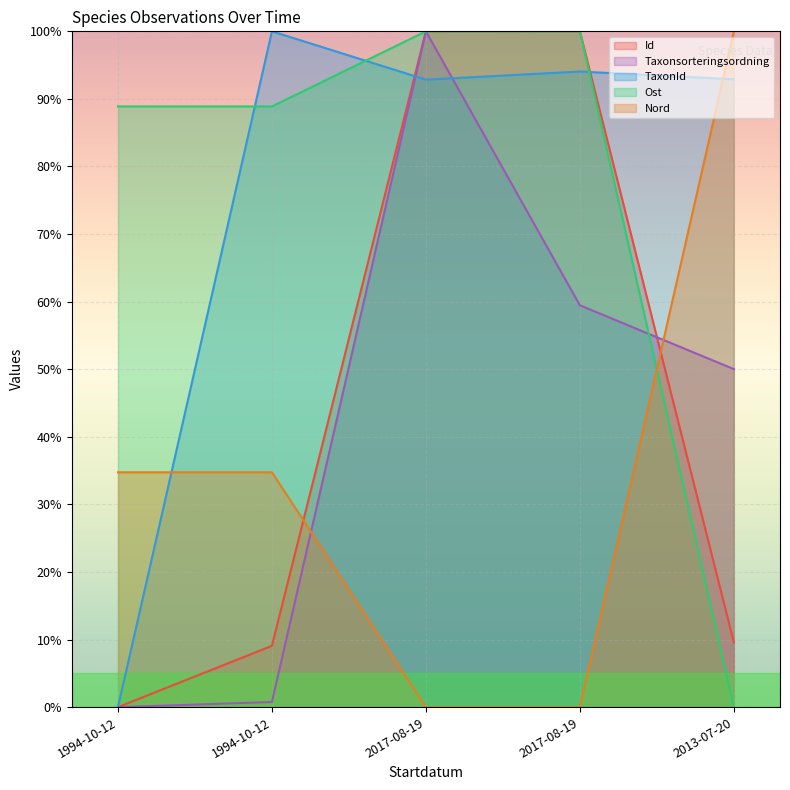

True or false: Nord and TaxonId intersect in this chart.

True